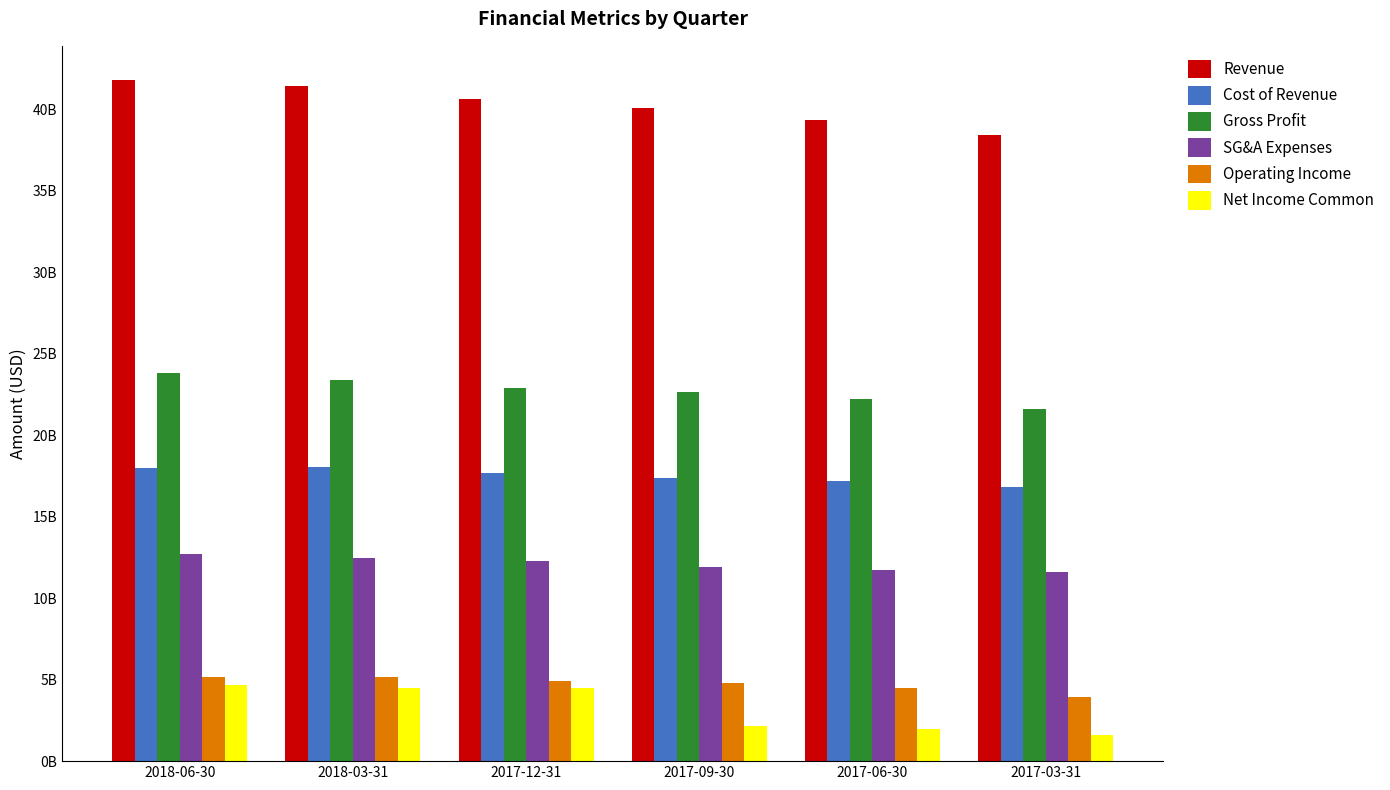

Where does the Net Income Common series first go above 4468000000?

2018-06-30